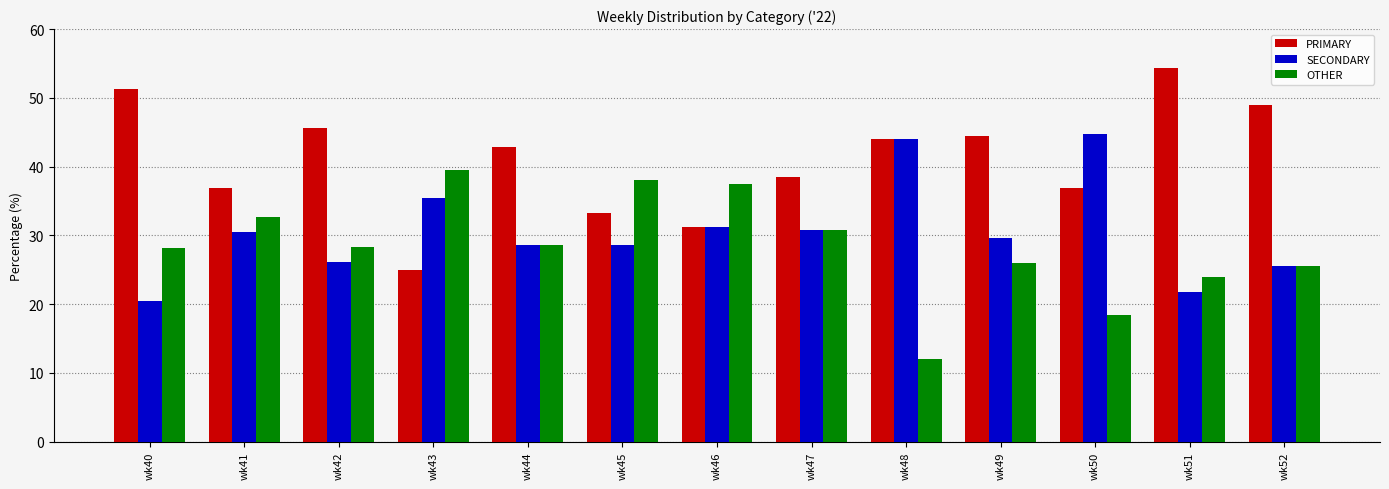

Which series has the largest total across all categories?

PRIMARY